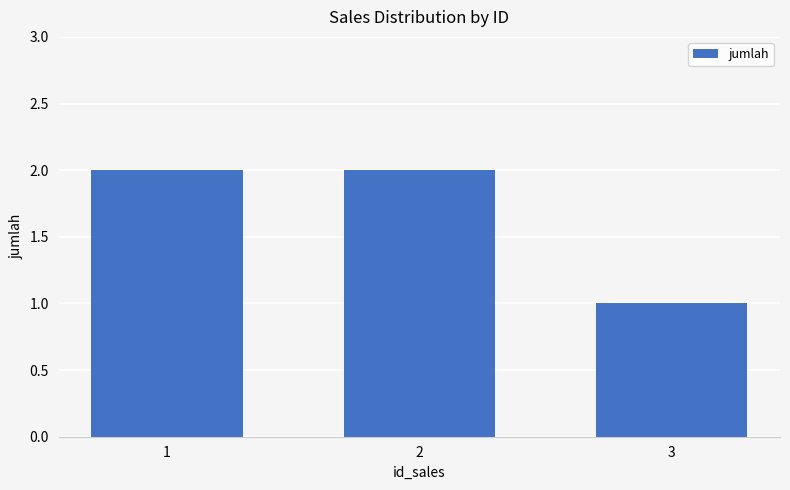

What is the maximum value shown in the chart?

2